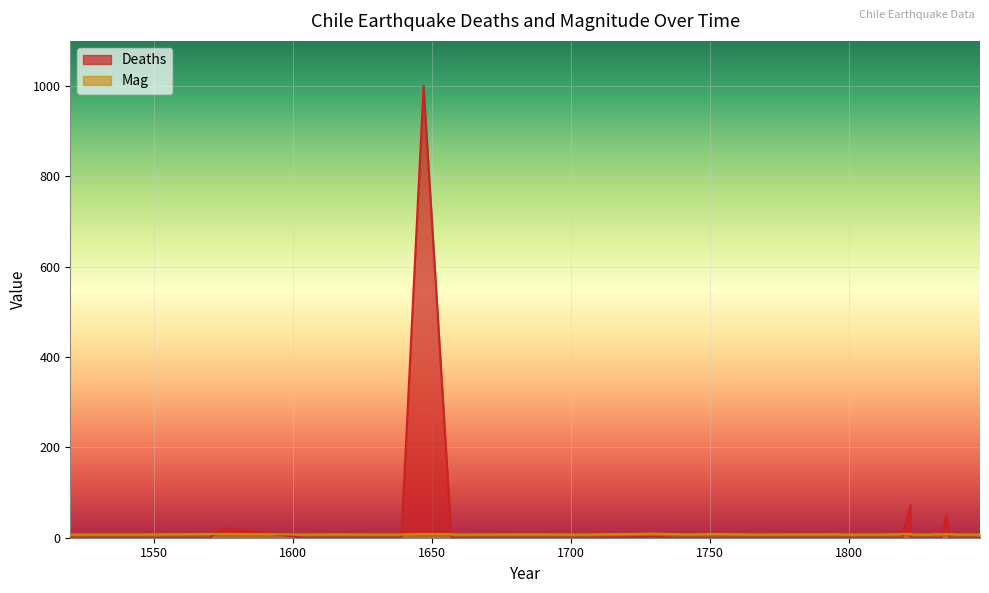

Reading left to right, transcribe all the data shown in this chart.

Deaths: 1520=0.0	1543=0.0	1562=0.0	1570=0.0	1575=21.0	1604=0.0	1615=0.0	1633=0.0	1639=0.0	1647=1000.0	1657=0.0	1657=0.0	1681=0.0	1687=0.0	1705=0.0	1730=2.0	1737=0.0	1742=0.0	1751=0.0	1765=0.0	1796=0.0	1798=0.0	1811=0.0	1819=0.0	1819=0.0	1819=0.0	1822=72.0	1822=0.0	1829=0.0	1831=0.0	1833=0.0	1835=50.0	1836=0.0	1837=0.0	1838=0.0	1843=0.0	1845=0.0	1846=0.0	1847=0.0	1847=0.0
Mag: 1520=7.2	1543=7.2	1562=8.0	1570=8.3	1575=8.5	1604=7.2	1615=7.5	1633=7.2	1639=7.2	1647=8.5	1657=8.0	1657=7.2	1681=7.5	1687=7.5	1705=7.2	1730=9.1	1737=8.0	1742=7.2	1751=8.5	1765=7.2	1796=7.7	1798=7.2	1811=7.2	1819=8.0	1819=8.0	1819=8.5	1822=8.5	1822=7.2	1829=7.0	1831=7.8	1833=7.2	1835=8.2	1836=7.5	1837=8.5	1838=7.2	1843=7.2	1845=7.2	1846=7.2	1847=7.3	1847=7.2